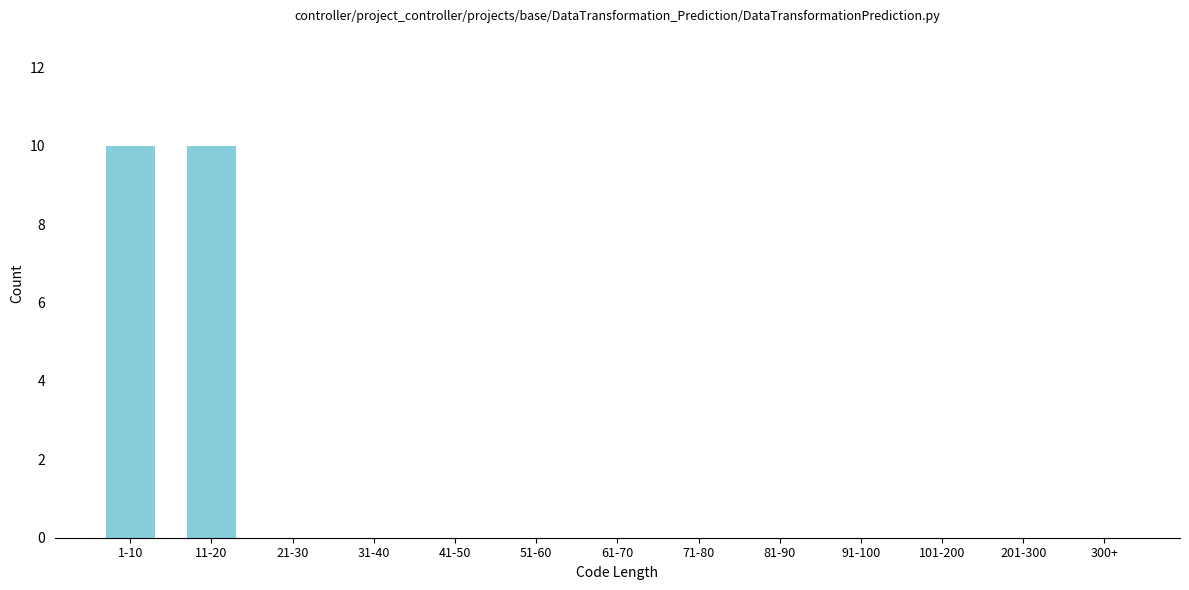

Reading left to right, list all the values displayed in this chart.

1-10=10	11-20=10	21-30=0	31-40=0	41-50=0	51-60=0	61-70=0	71-80=0	81-90=0	91-100=0	101-200=0	201-300=0	300+=0